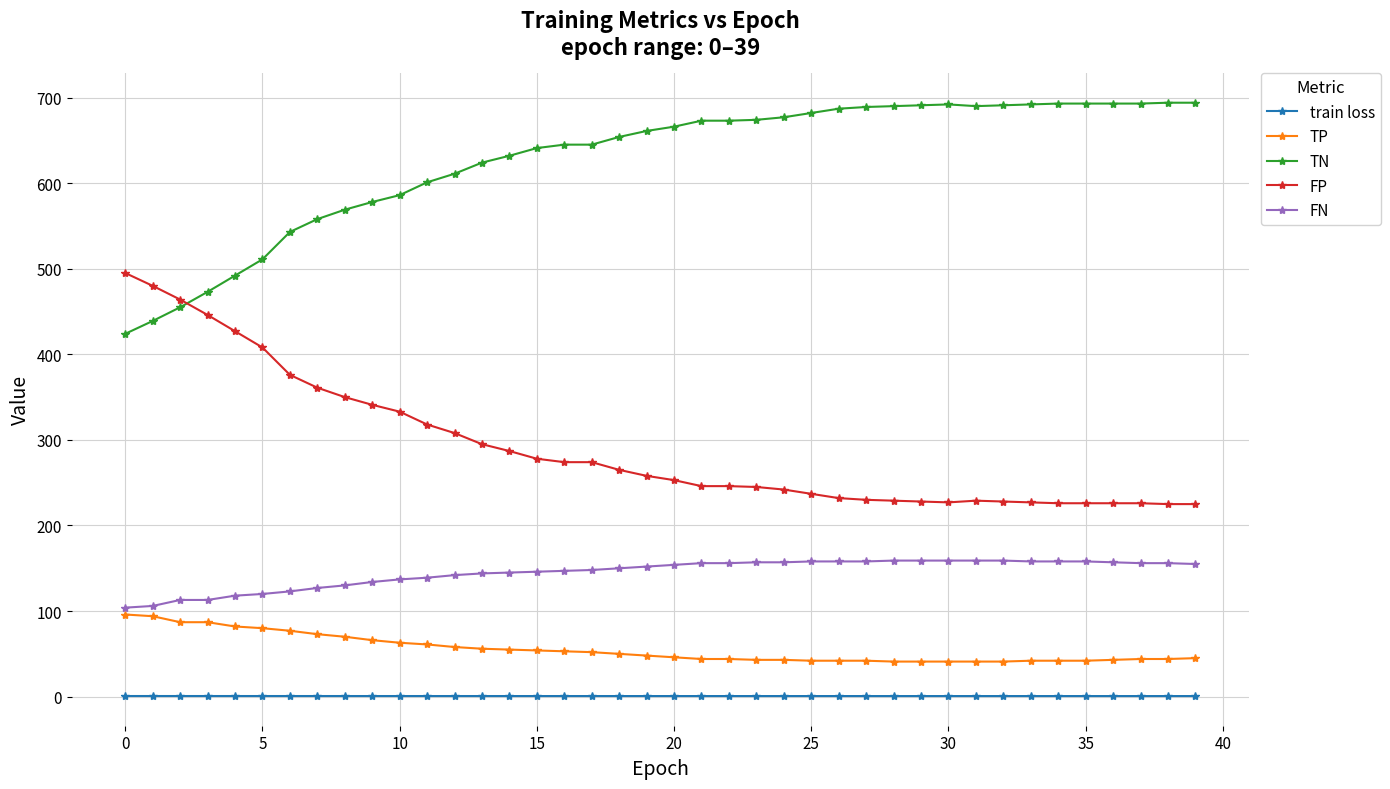

How many lines are shown in the chart?

5